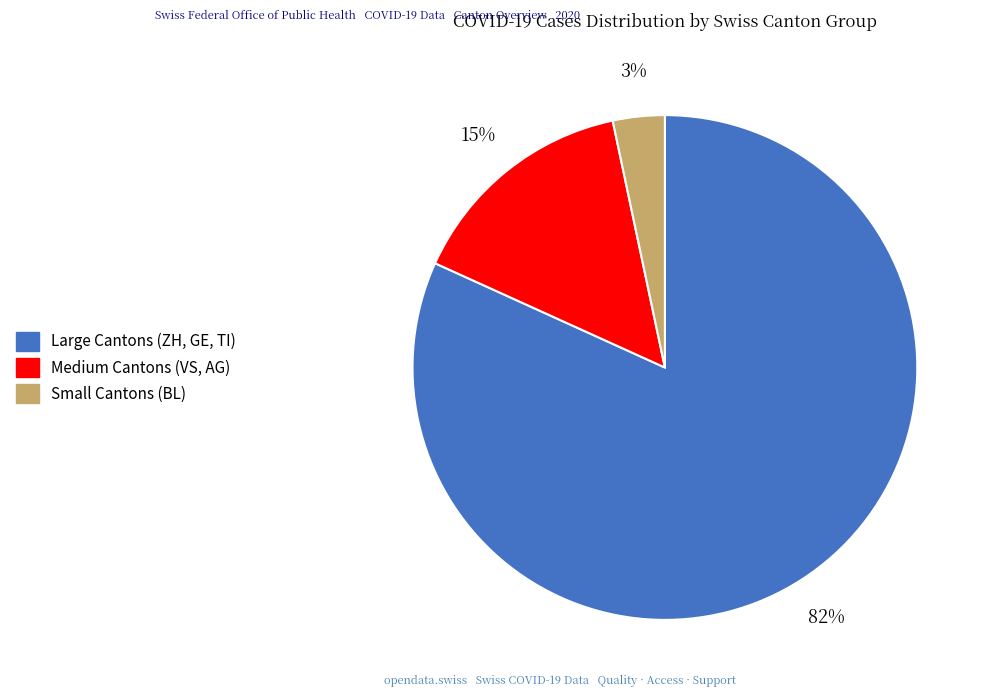

Is there any slice that represents more than half of the pie?

Yes